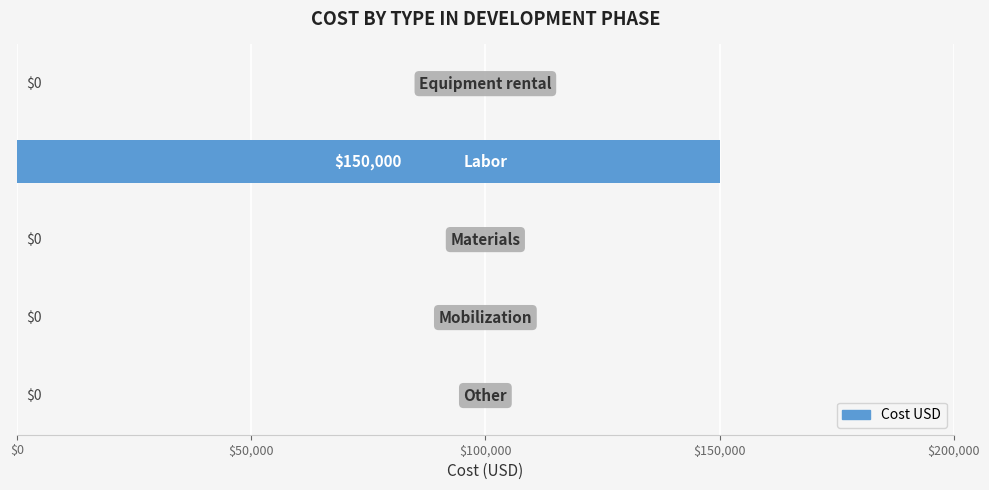

Does the chart contain stacked bars?

No